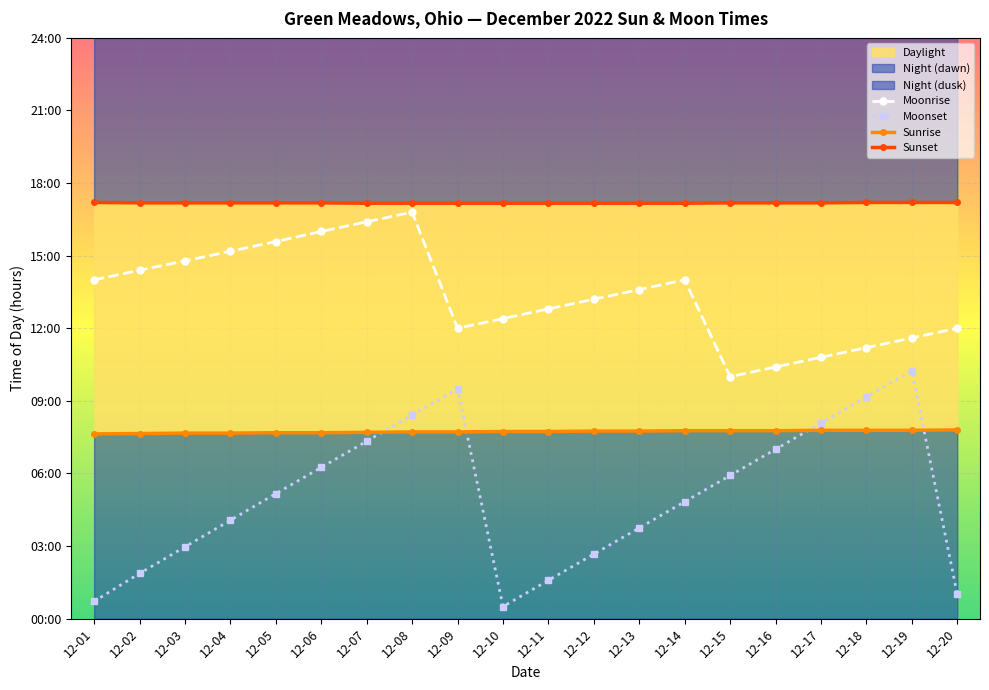

How many data points does each series have?

20